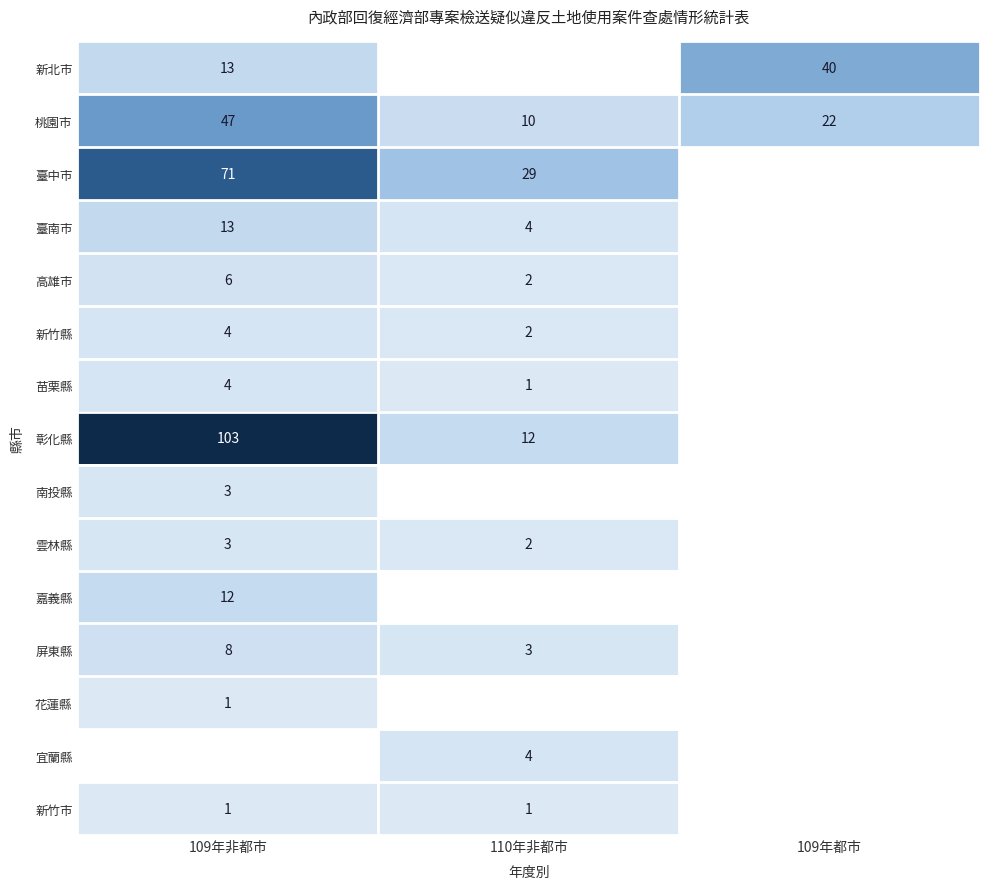

The 臺南市 series shows 13 at 109年非都市. True or false?

True